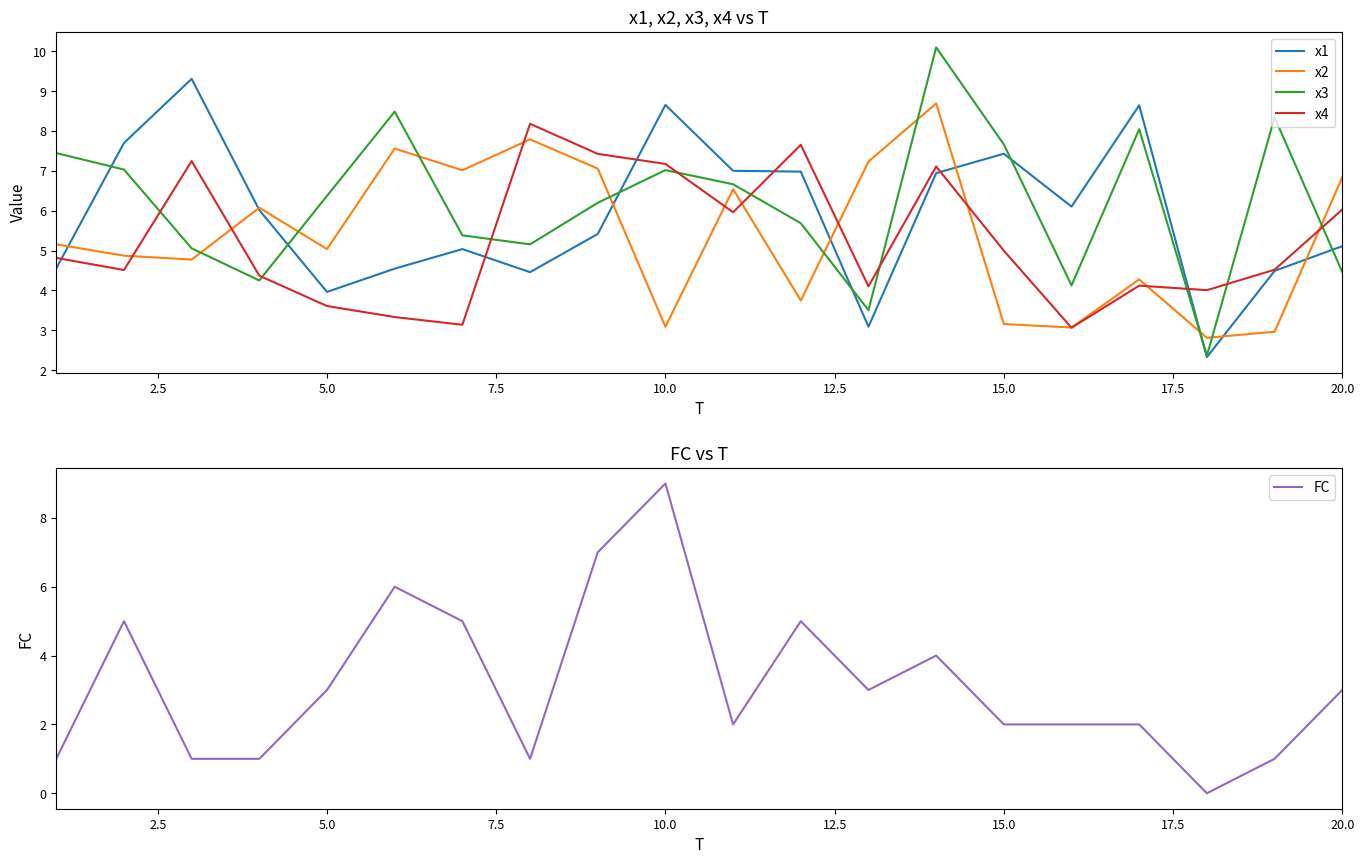

Is it true that x3 equals 1.8 at 20.0?

False